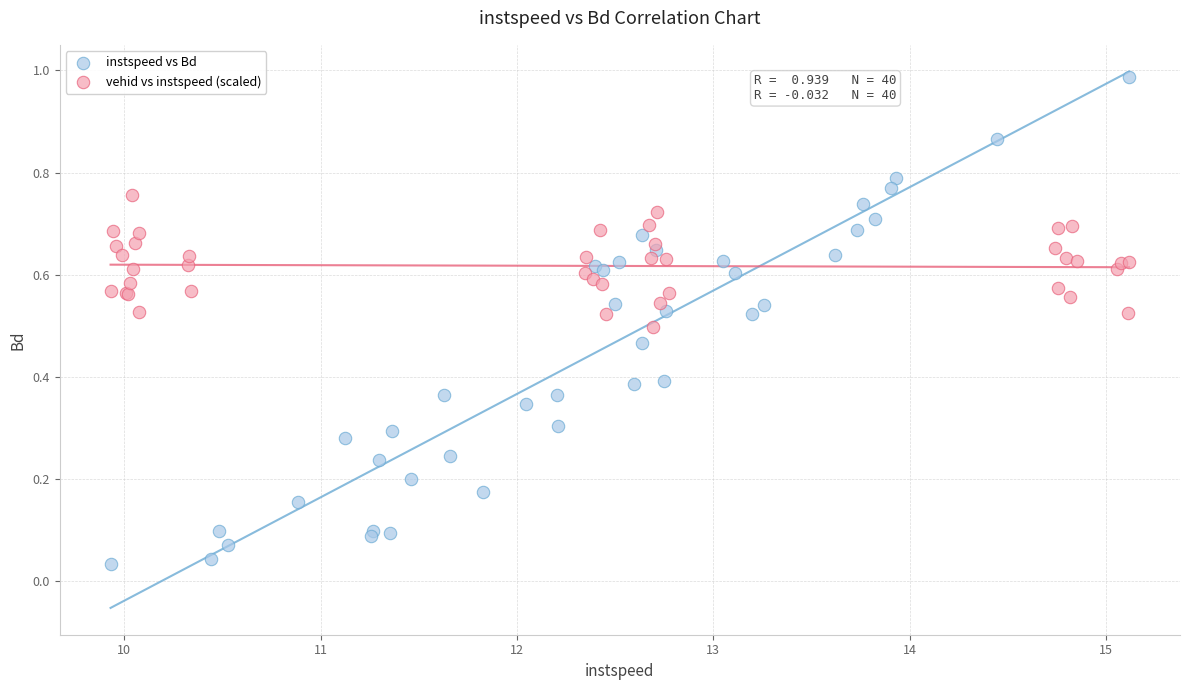

Which series has the widest spread of Y values?

instspeed vs Bd